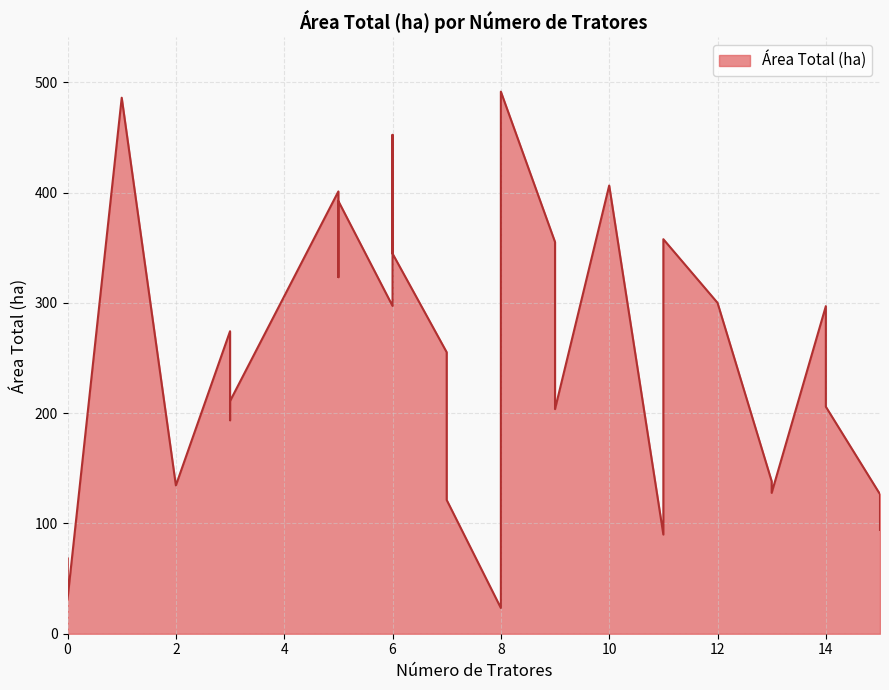

List the labels in order of value, largest first.

8, 1, 6, 10, 5, 5, 11, 9, 6, 5, 12, 6, 14, 3, 9, 7, 3, 14, 9, 3, 13, 2, 13, 15, 7, 15, 11, 0, 0, 8